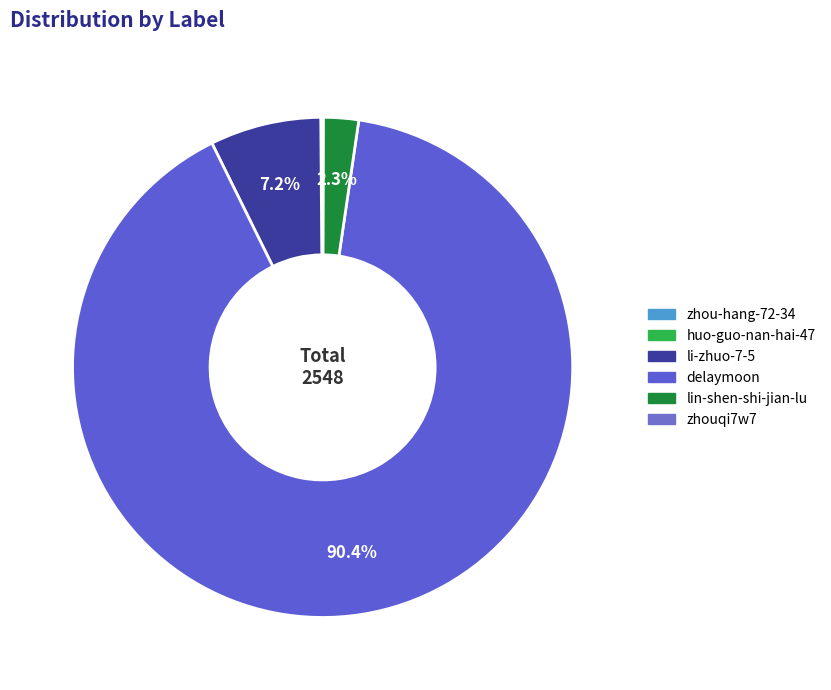

To the nearest percent, what is the difference between the largest and smallest slice percentages?

90%